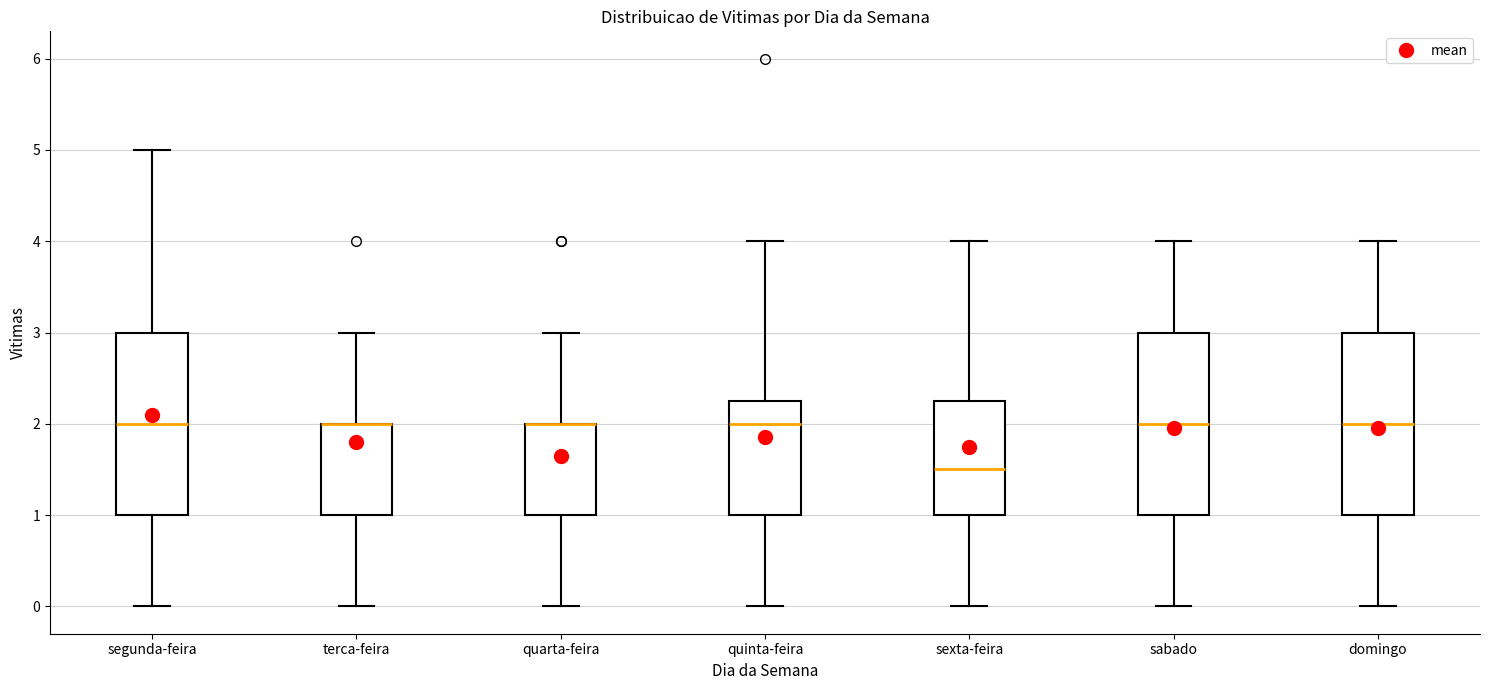

Reading left to right, transcribe this box plot: for each box, give where its median line is, the range the box spans, and where its two whiskers end, as read against the y-axis. The values are not printed on the chart, so give them approximately, as read against the axis.

segunda-feira: median 2.0, box 1.0 to 3.0, whiskers 0.0 to 5.0
terca-feira: median 2.0 (drawn on the box's upper edge), box 1.0 to 2.0, whiskers 0.0 to 3.0
quarta-feira: median 2.0 (drawn on the box's upper edge), box 1.0 to 2.0, whiskers 0.0 to 3.0
quinta-feira: median 2.0, box 1.0 to 2.3, whiskers 0.0 to 4.0
sexta-feira: median 1.5, box 1.0 to 2.3, whiskers 0.0 to 4.0
sabado: median 2.0, box 1.0 to 3.0, whiskers 0.0 to 4.0
domingo: median 2.0, box 1.0 to 3.0, whiskers 0.0 to 4.0